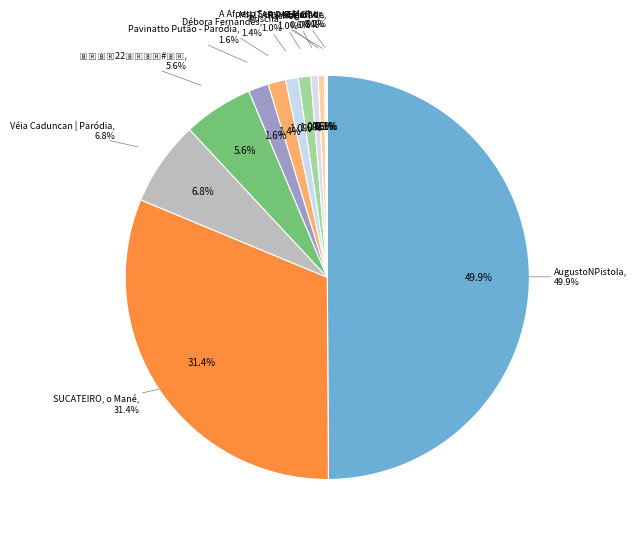

Is there a majority slice in this chart?

No